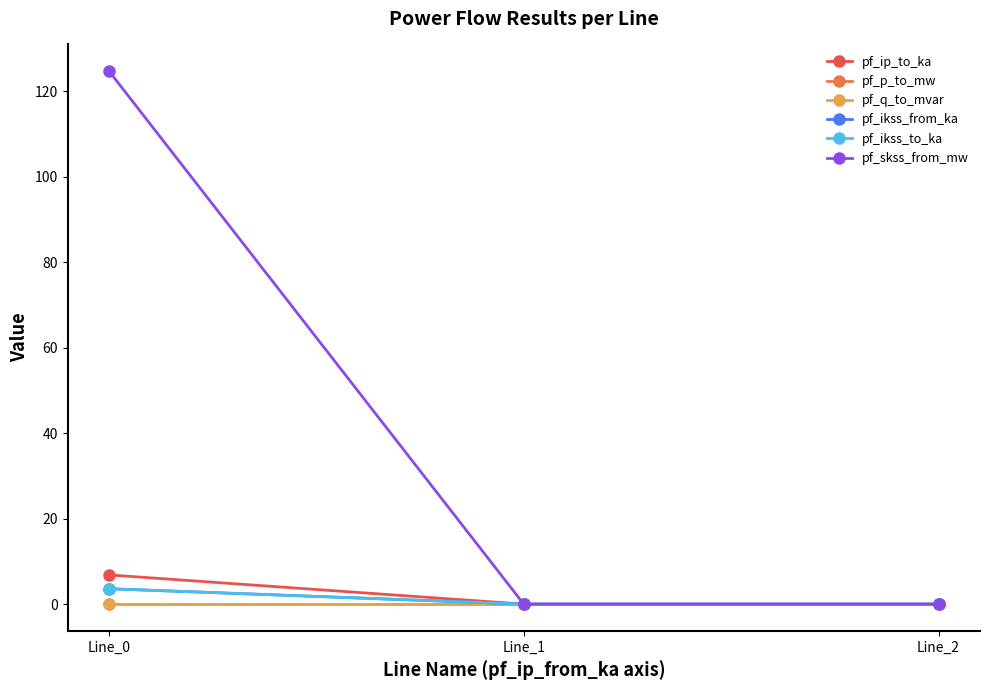

How many lines are shown in the chart?

6